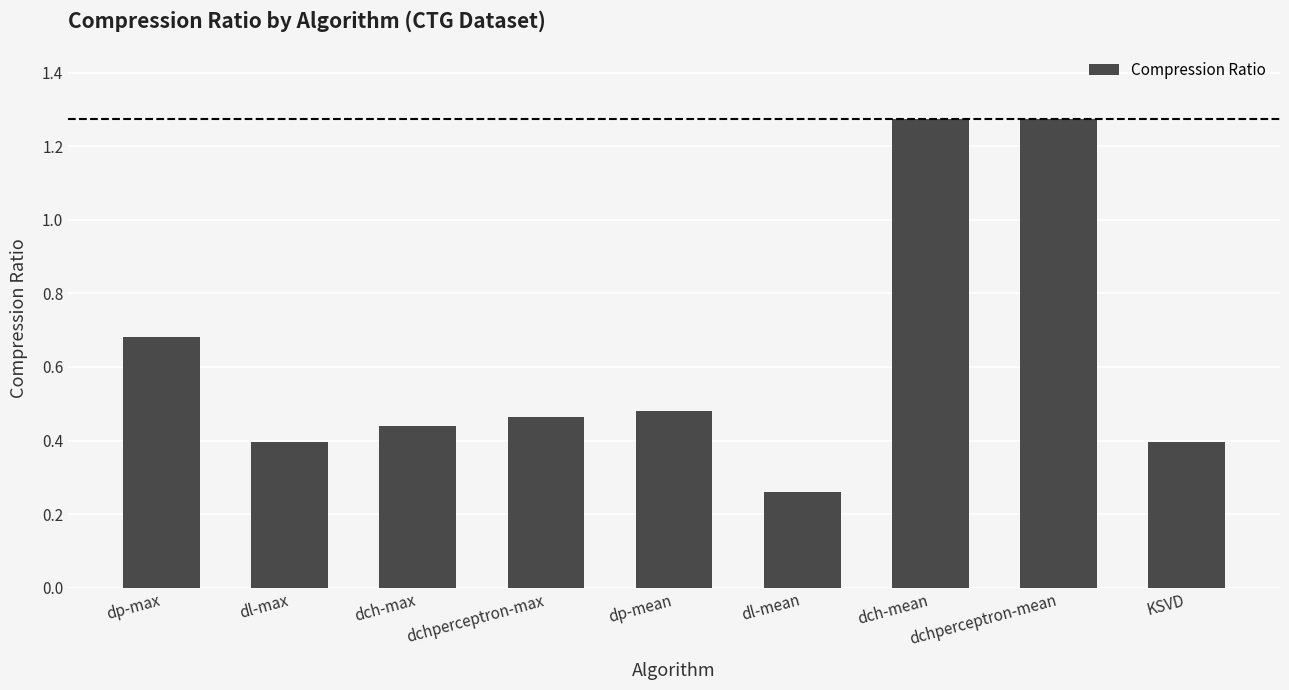

Where is the data nearest to the value 0?

dl-mean